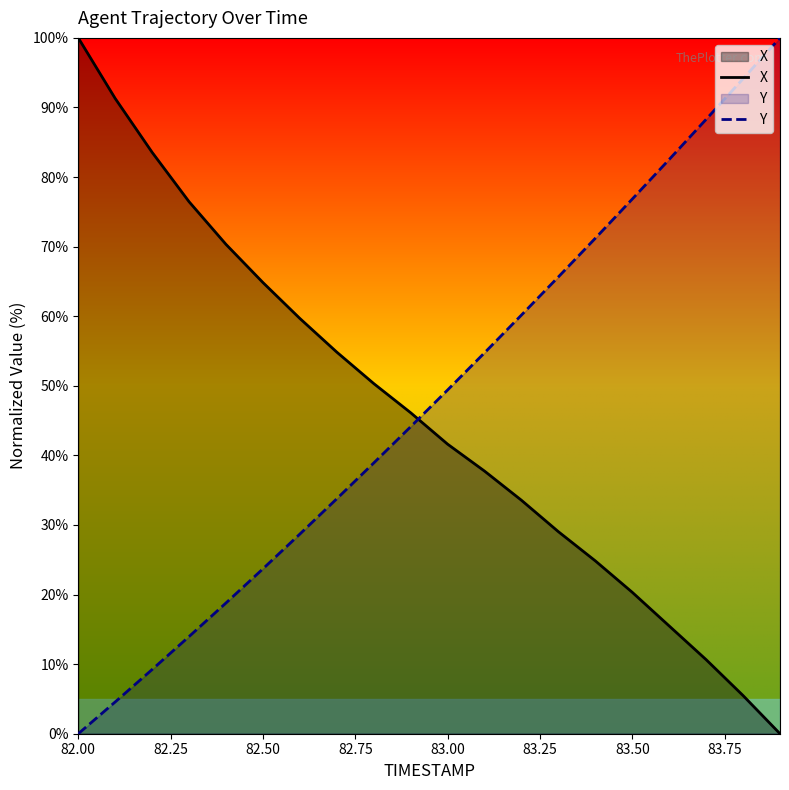

How many data points in X are above 46?

10